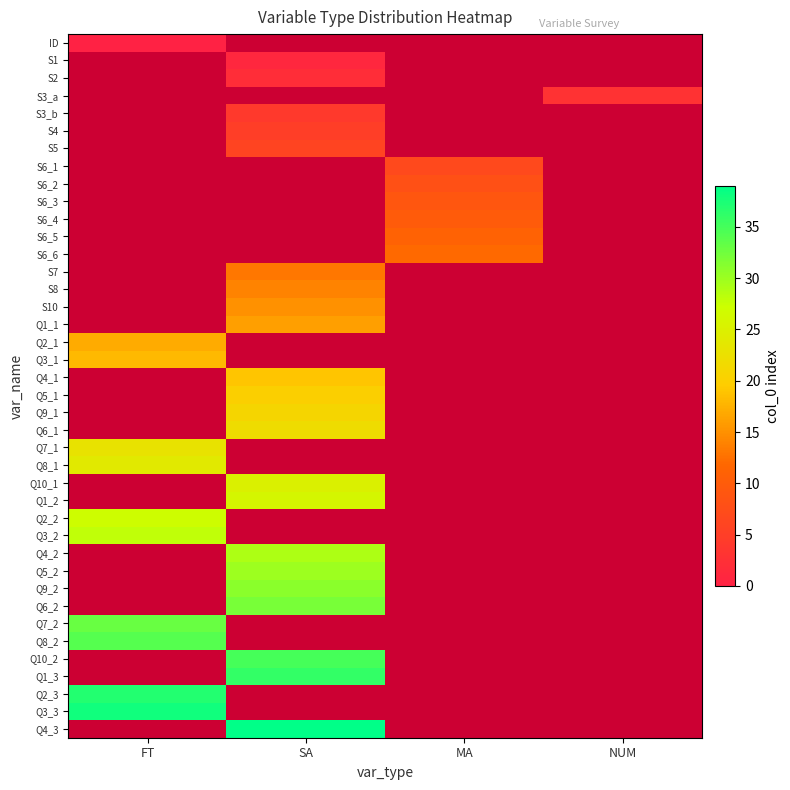

Which label corresponds to the largest value in the chart?

SA